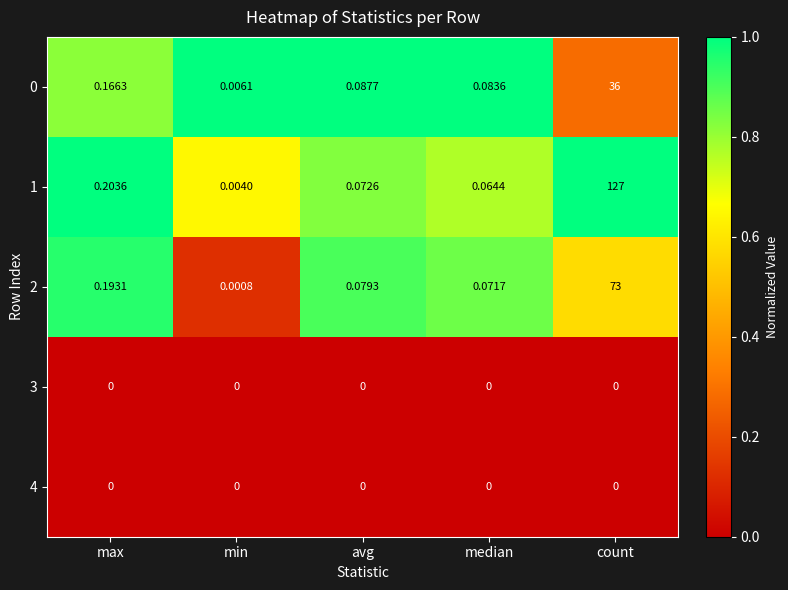

Where is 1 nearest to the value 63?

max